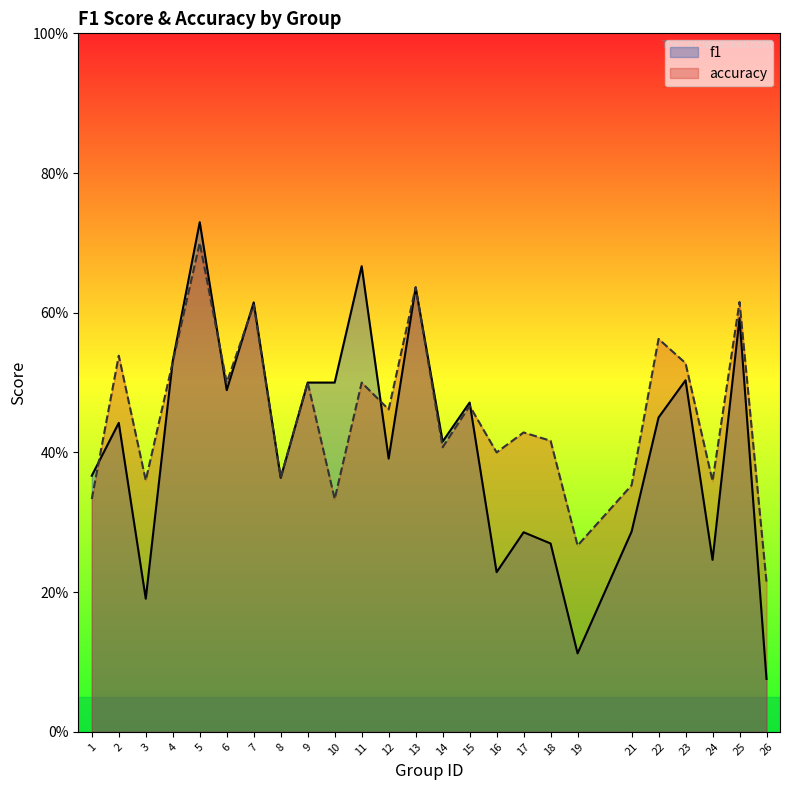

Is it true that f1 equals 0.2 at 3?

True